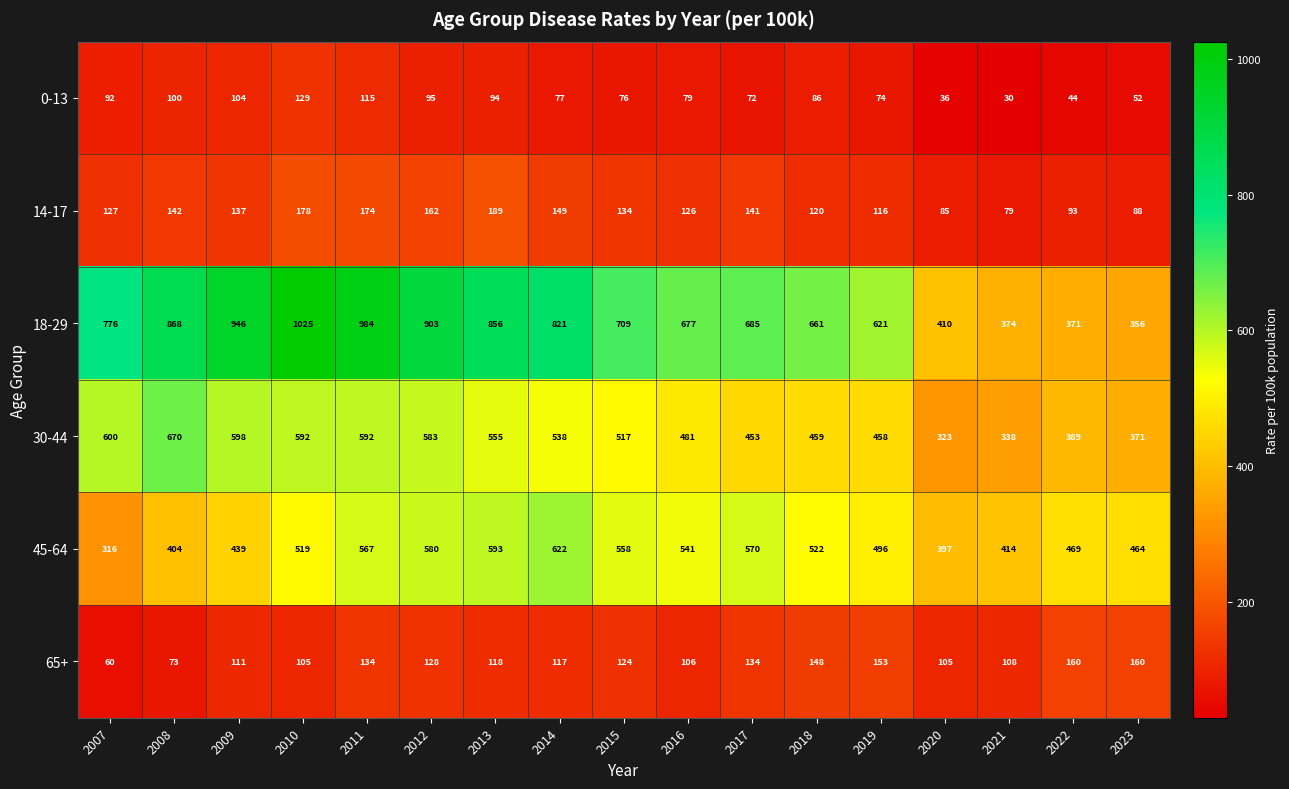

The value of 18-29 at 2023 is 247. True or false?

False